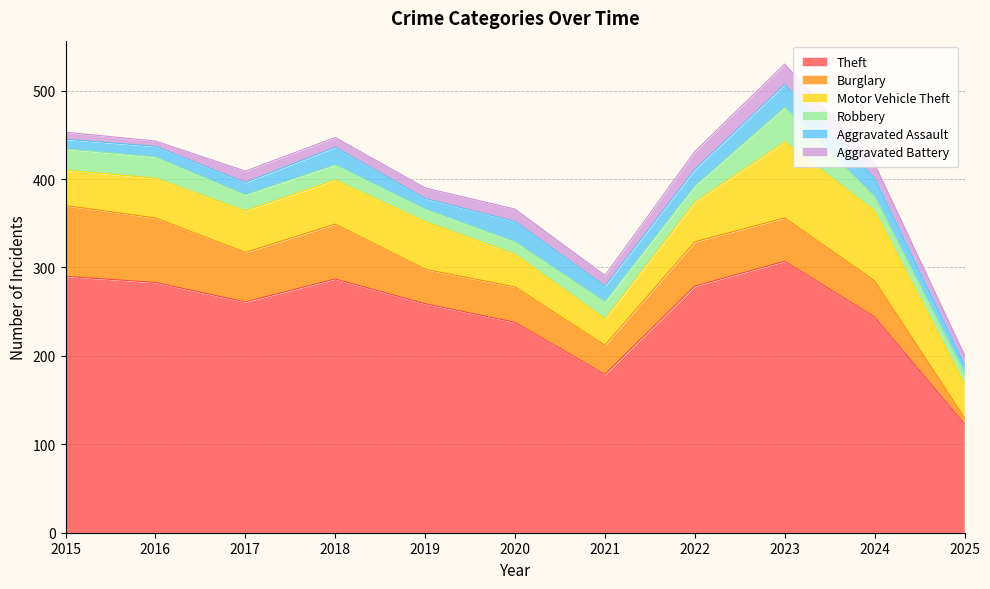

Count the number of categories in the chart.

11